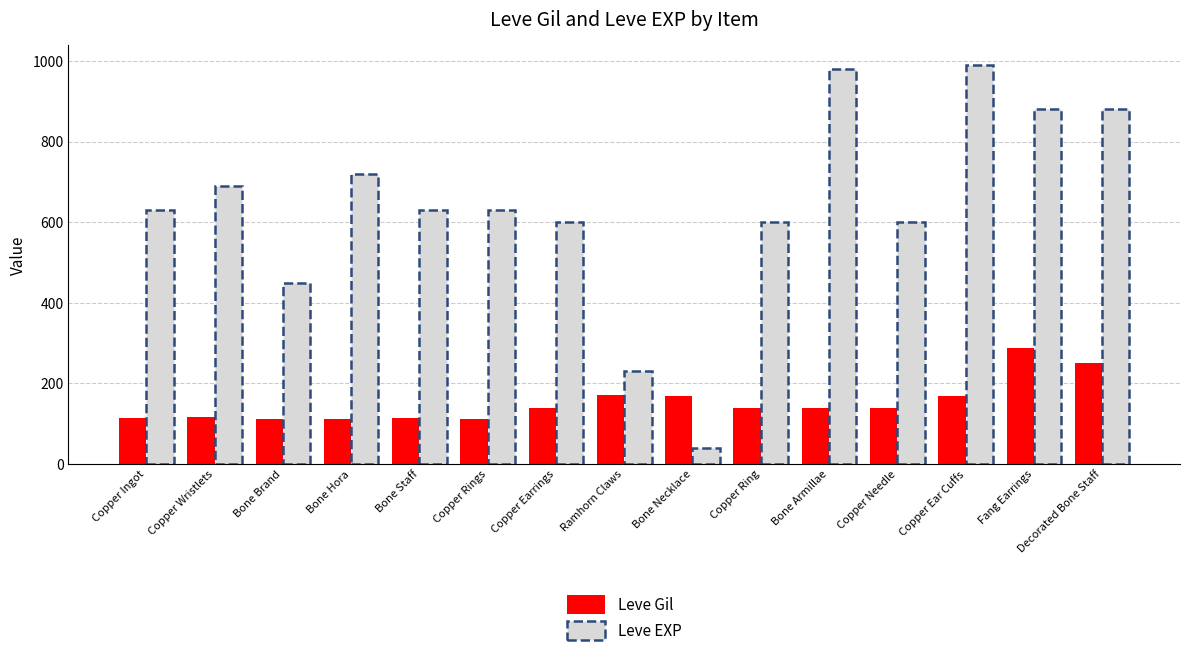

Which series has the largest range (max minus min)?

Leve EXP